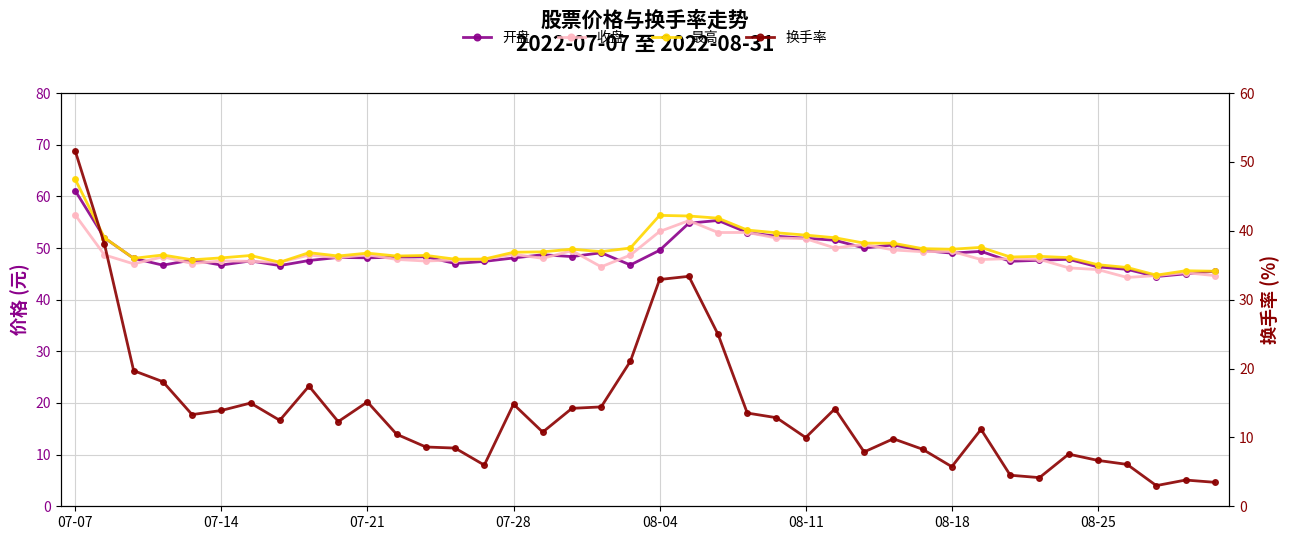

What is the difference between the maximum and minimum values in the 最高 series?

18.5